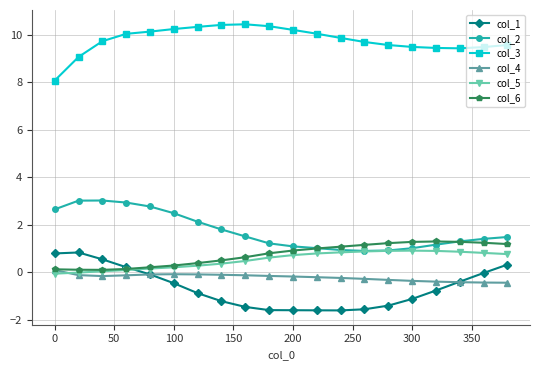

What is the lowest value of the col_1 series?

-1.6